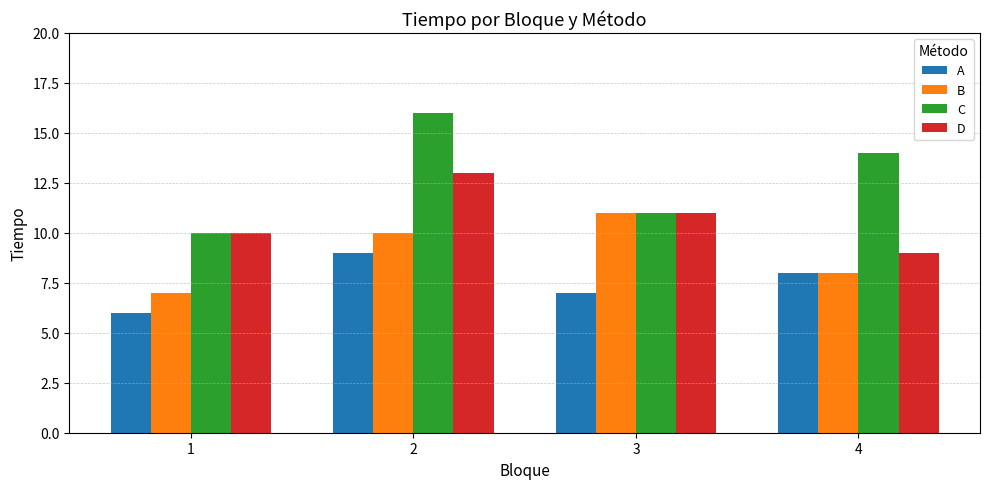

Is it true that B equals 10 at 2?

True